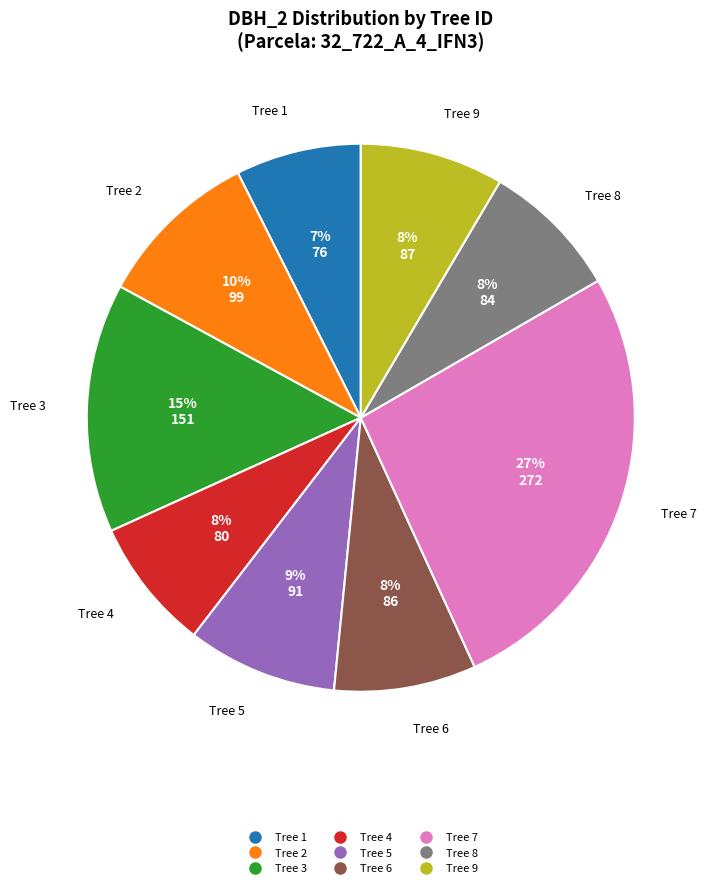

To the nearest percent, what is the average slice percentage?

11%